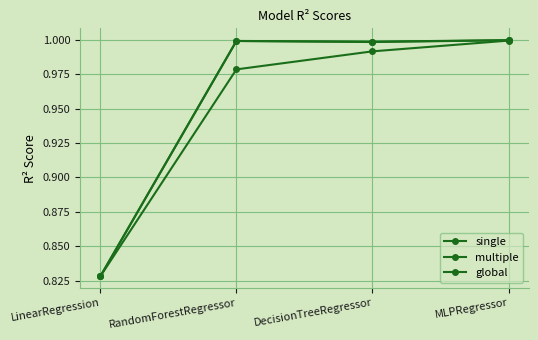

How many lines are shown in the chart?

3